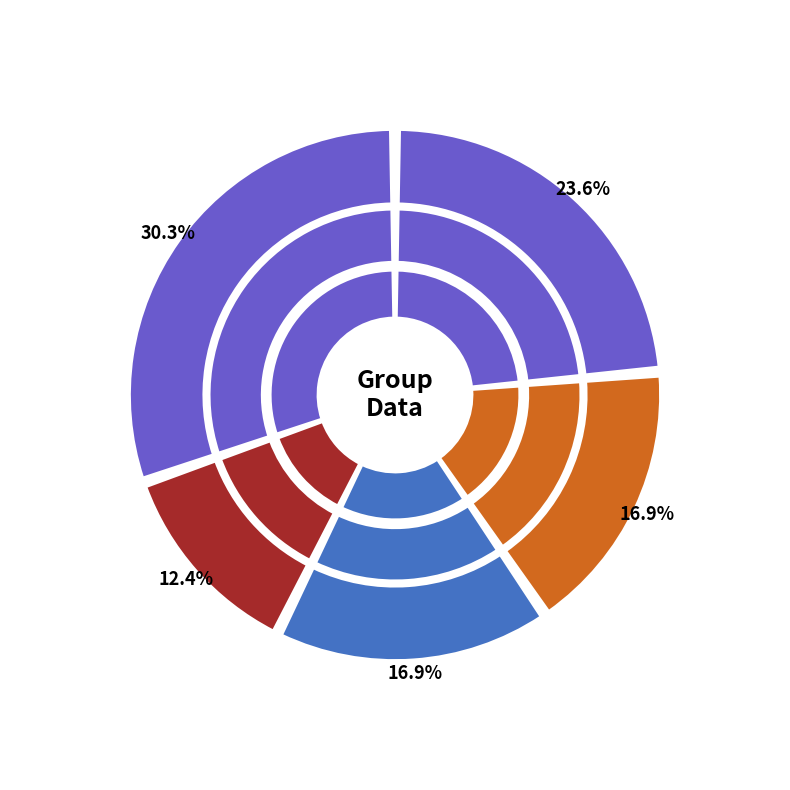

What is the change in value from 3 to 5?

+6